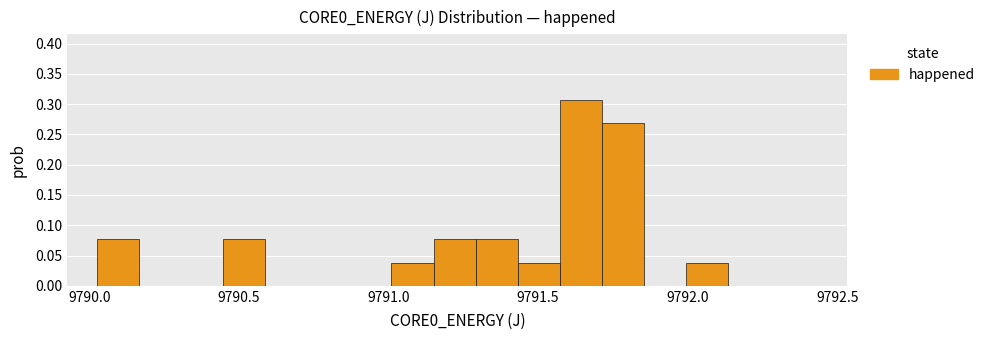

Read against the x-axis, roughly where is the centre of the tallest bar?

9791.65